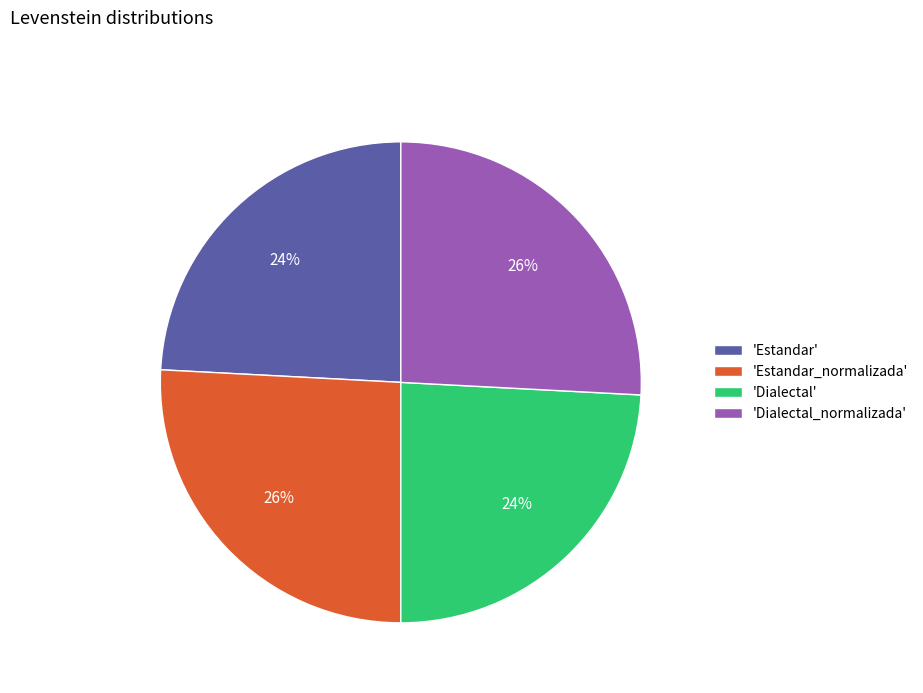

Approximately how many times larger is the value at 'Estandar_normalizada' compared to 'Dialectal_normalizada'?

1.0